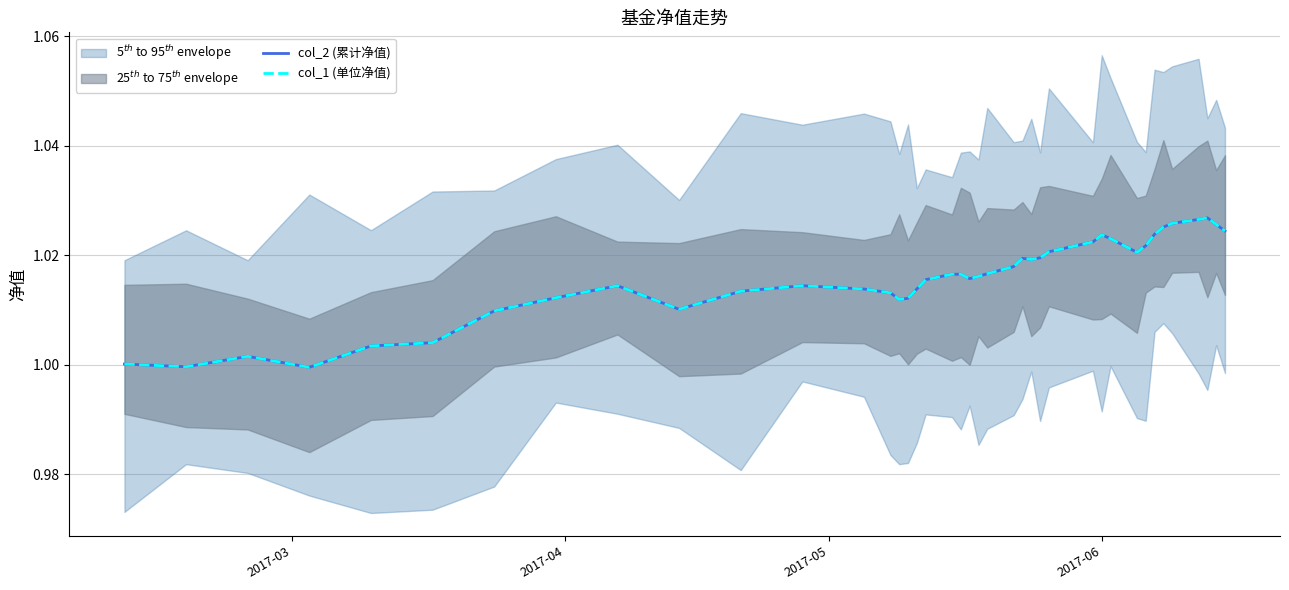

Where is col_2 (累计净值) nearest to the value 1?

2017-03